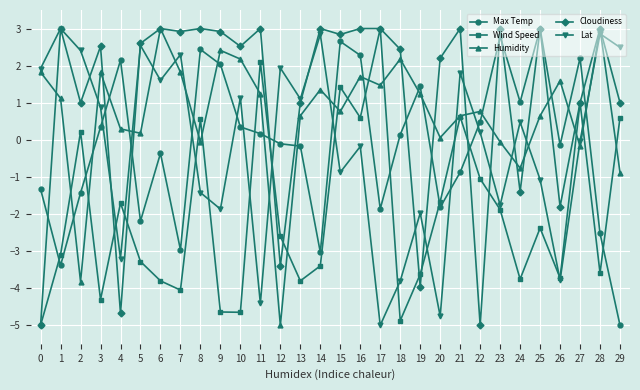

What is the average value of the Humidity series?

0.7